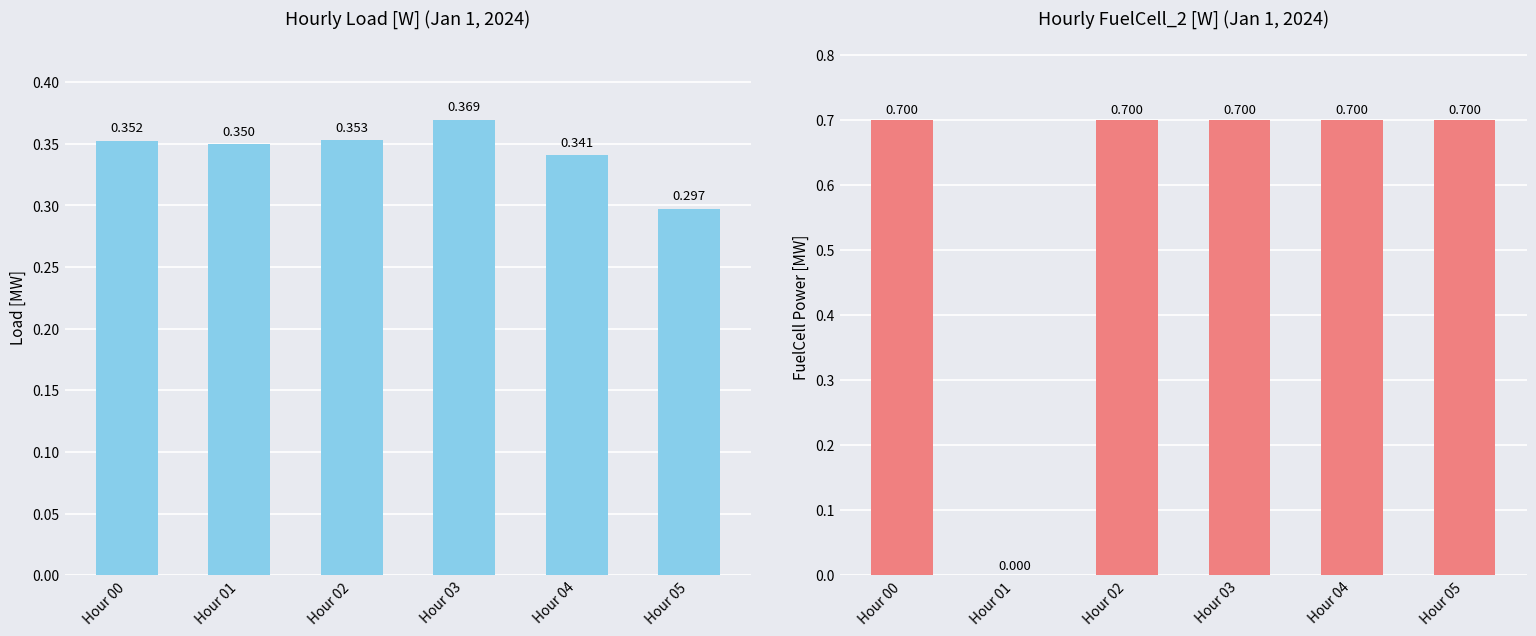

True or false: Load [W] has a value of 0.3 at Hour 05.

True